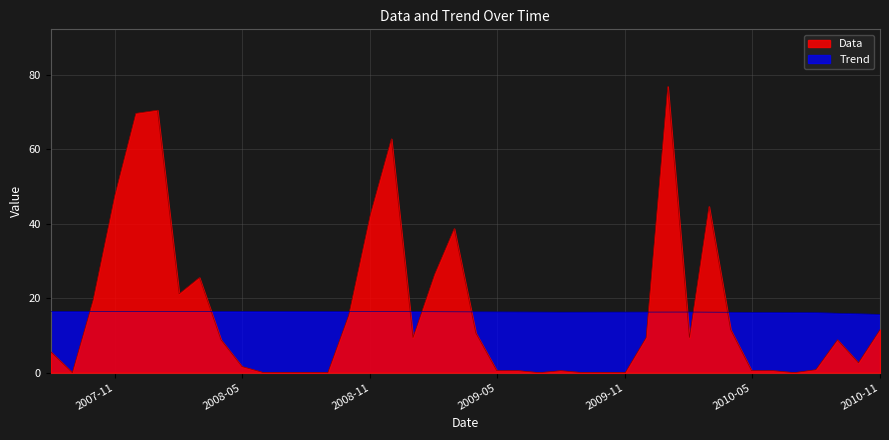

Which series has the largest total across all categories?

Data